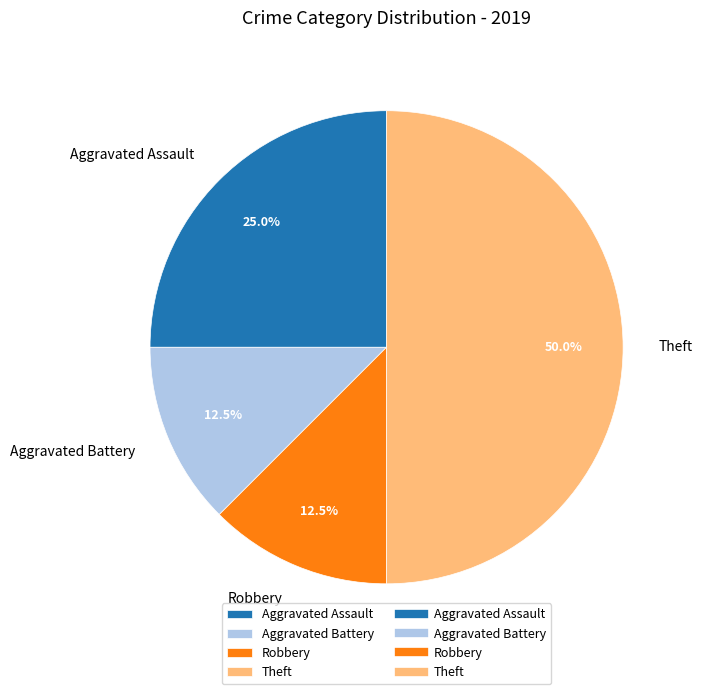

How many segments does this pie chart have?

4